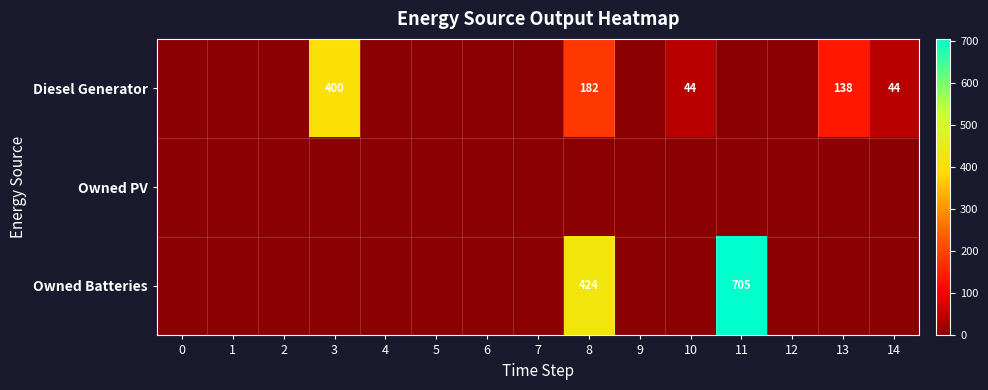

Reading left to right, list all the values displayed in this chart.

row_0: 0=0	1=0	2=0	3=400	4=0	5=0	6=0	7=0	8=182	9=0	10=44	11=0	12=0	13=138	14=44
row_1: 0=0	1=0	2=0	3=0	4=0	5=0	6=0	7=0	8=0	9=0	10=0	11=0	12=0	13=0	14=0
row_2: 0=0	1=0	2=0	3=0	4=0	5=0	6=0	7=0	8=424	9=0	10=0	11=705	12=0	13=0	14=0